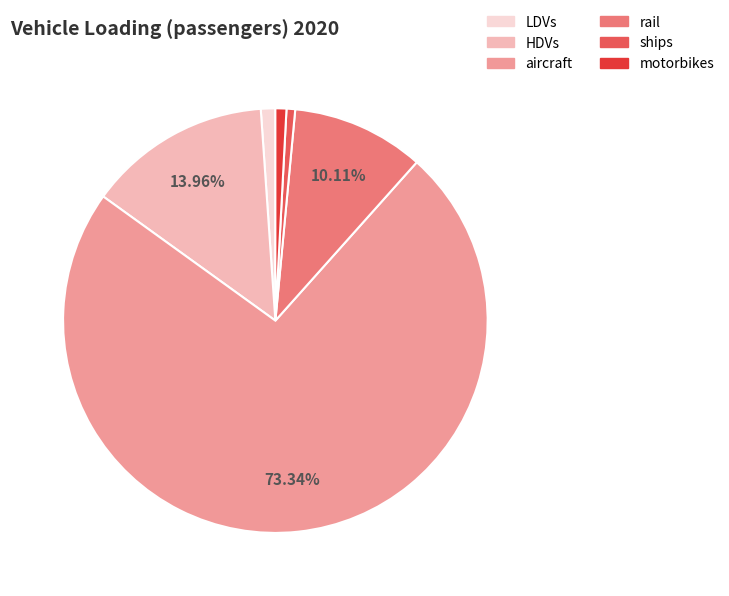

Is it true that motorbikes is 11% of the pie?

False